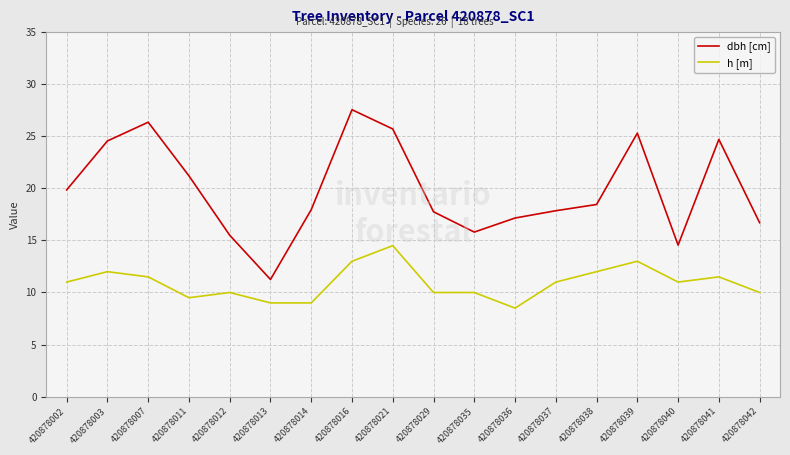

True or false: h [m] has a value of 4.8 at 420878041.

False